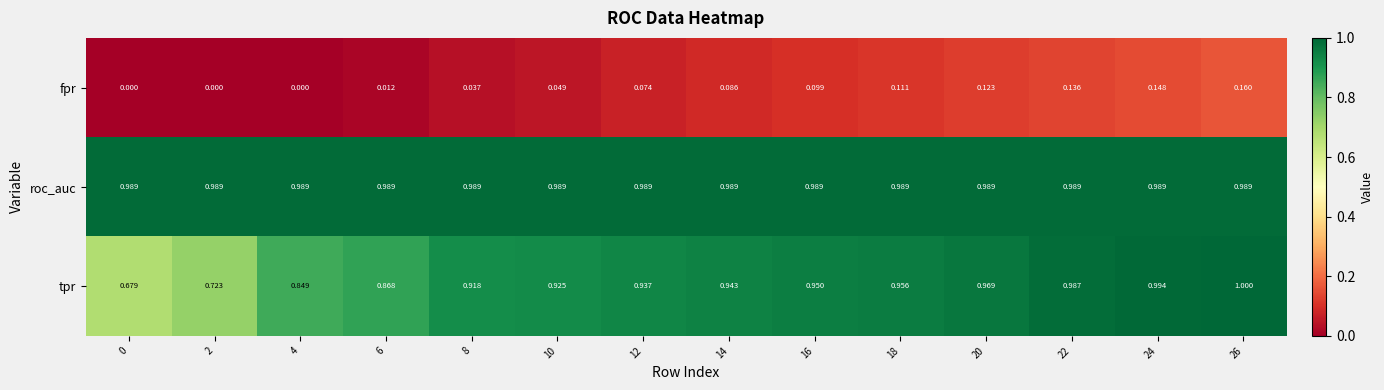

At which category is the sum across all series the highest?

26